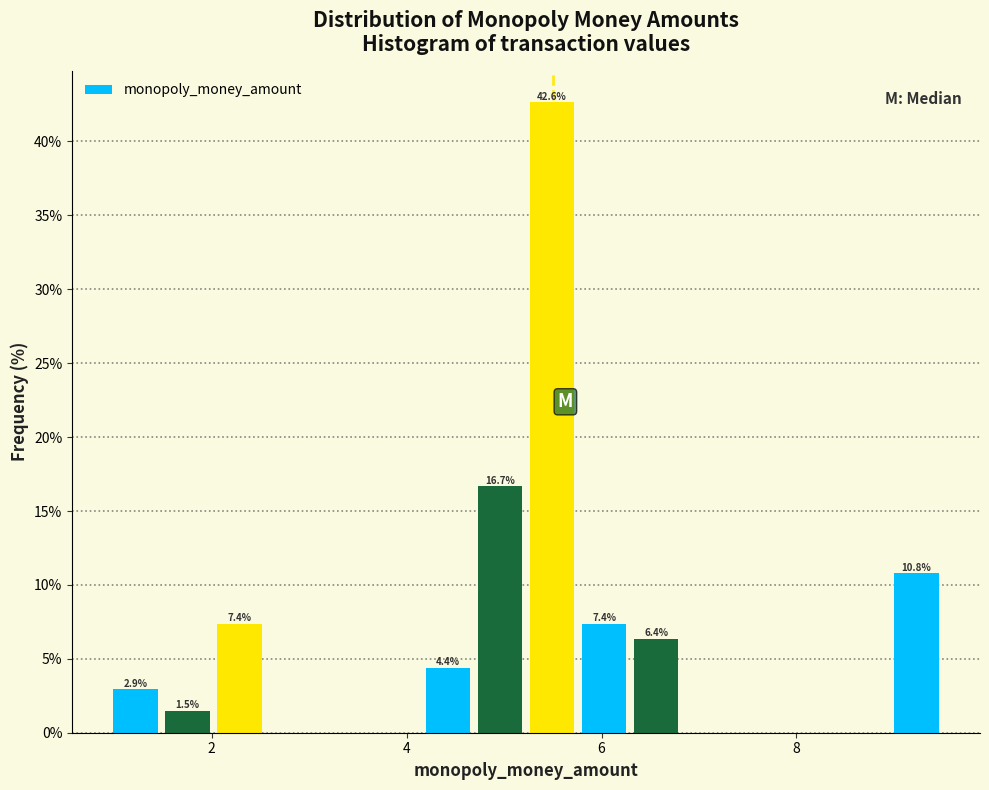

Read against the x-axis, roughly where is the centre of the tallest bar?

5.4